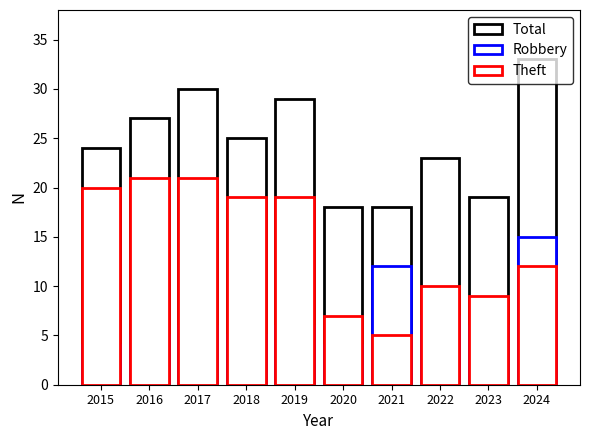

What is the difference between the second highest and minimum values in the Total series?

12